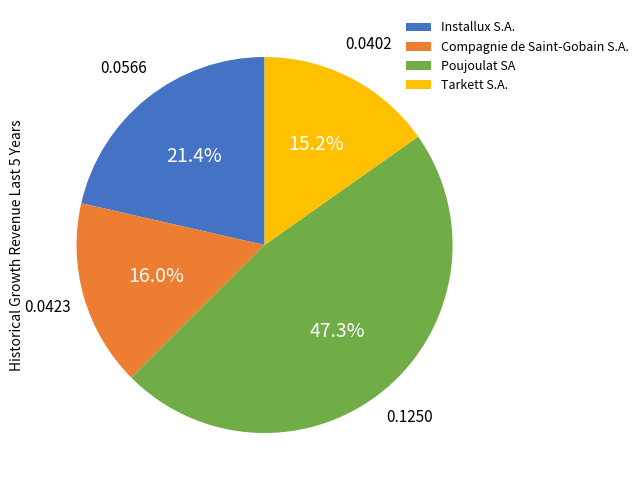

To the nearest percent, what is the difference between the Installux S.A. and Tarkett S.A. slice percentages?

6%